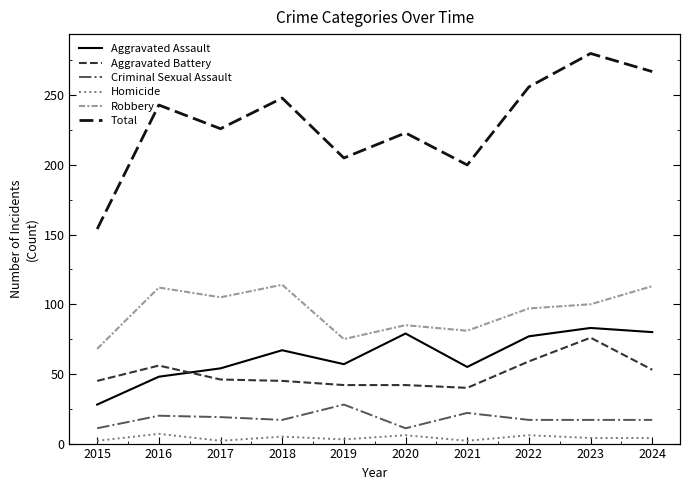

What is the value of the Total point at the 8th from the left?

256